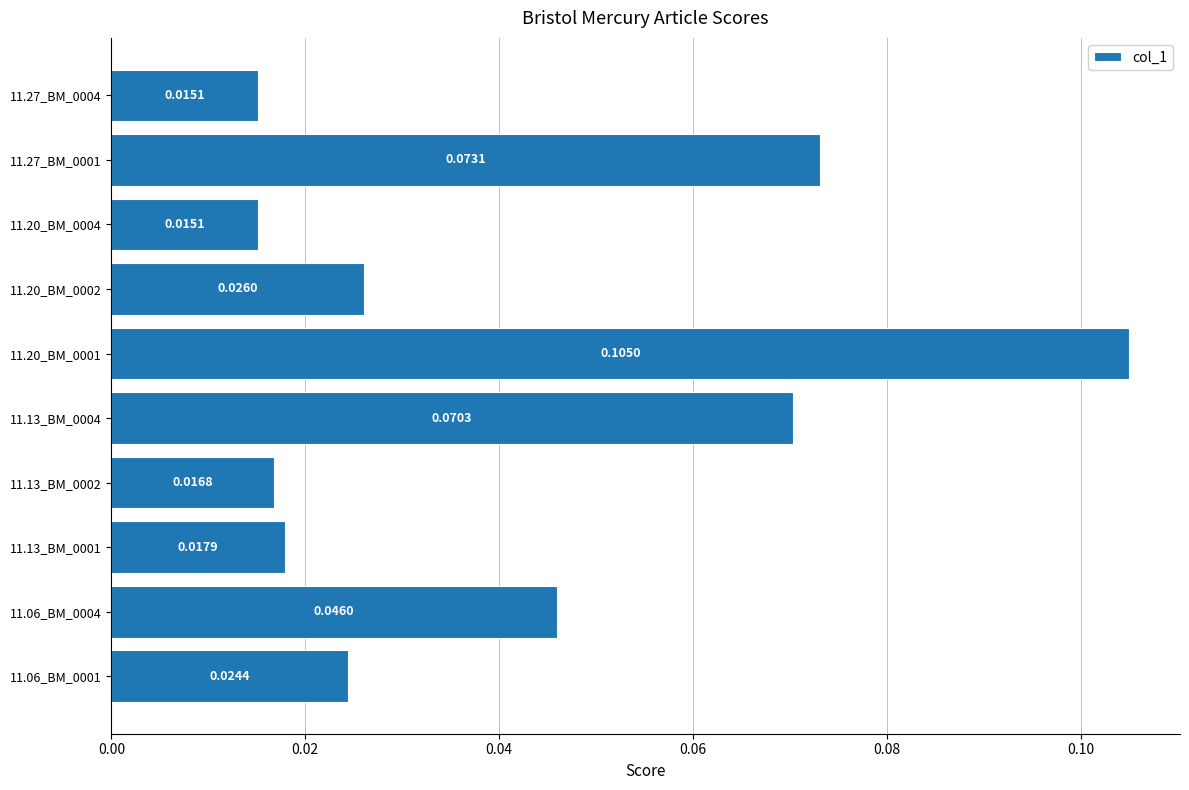

Between 11.13_BM_0002 and 11.06_BM_0001, which is larger?

11.06_BM_0001